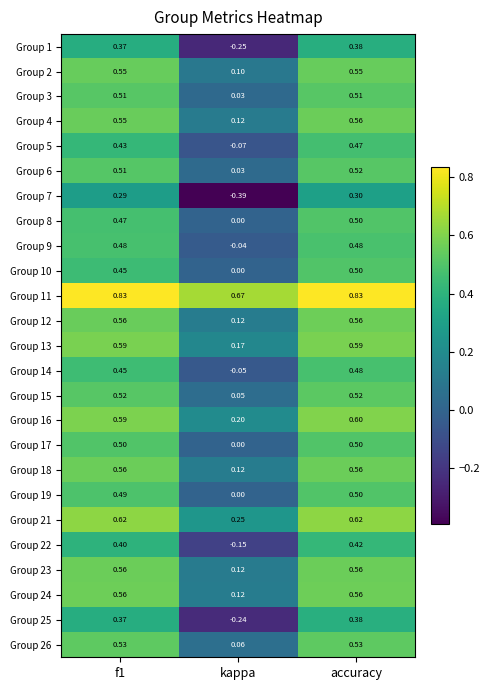

At which label is Group 19 closest to 0?

kappa